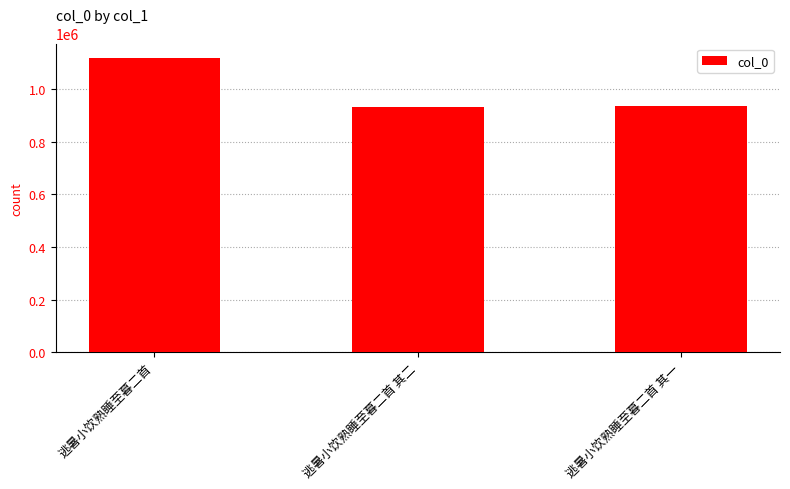

What is the value of the 2nd bar from the left?

933537